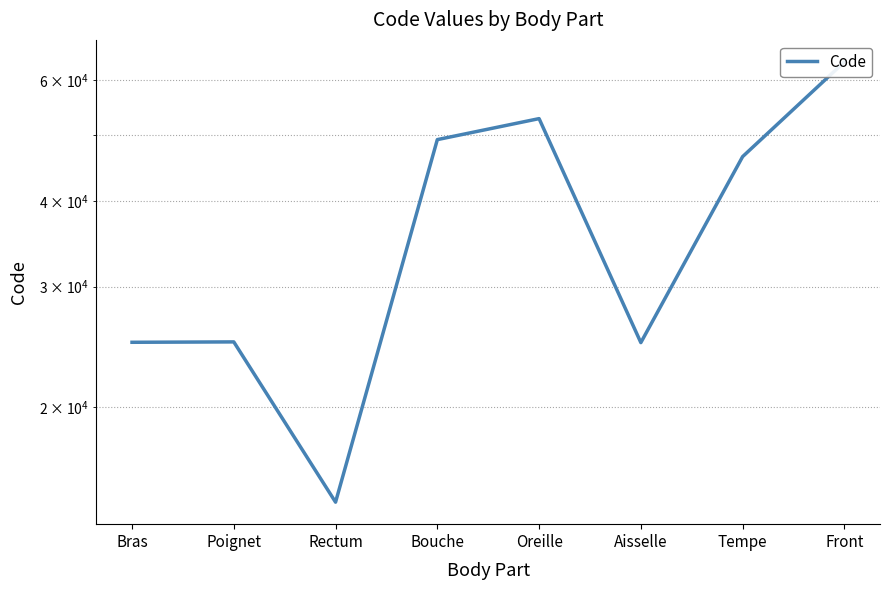

What is the label of the 8th point from the right?

Bras